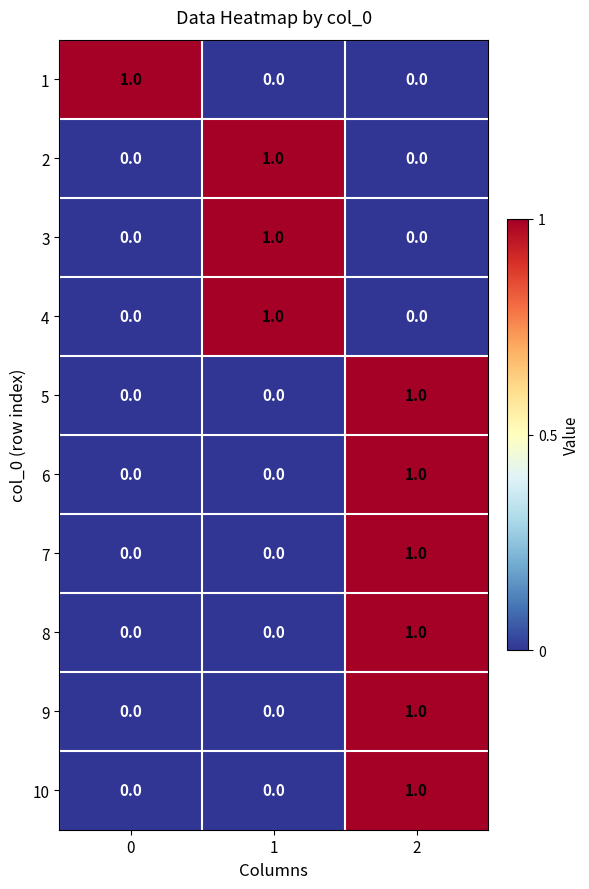

At how many categories does at least one series exceed 0?

3